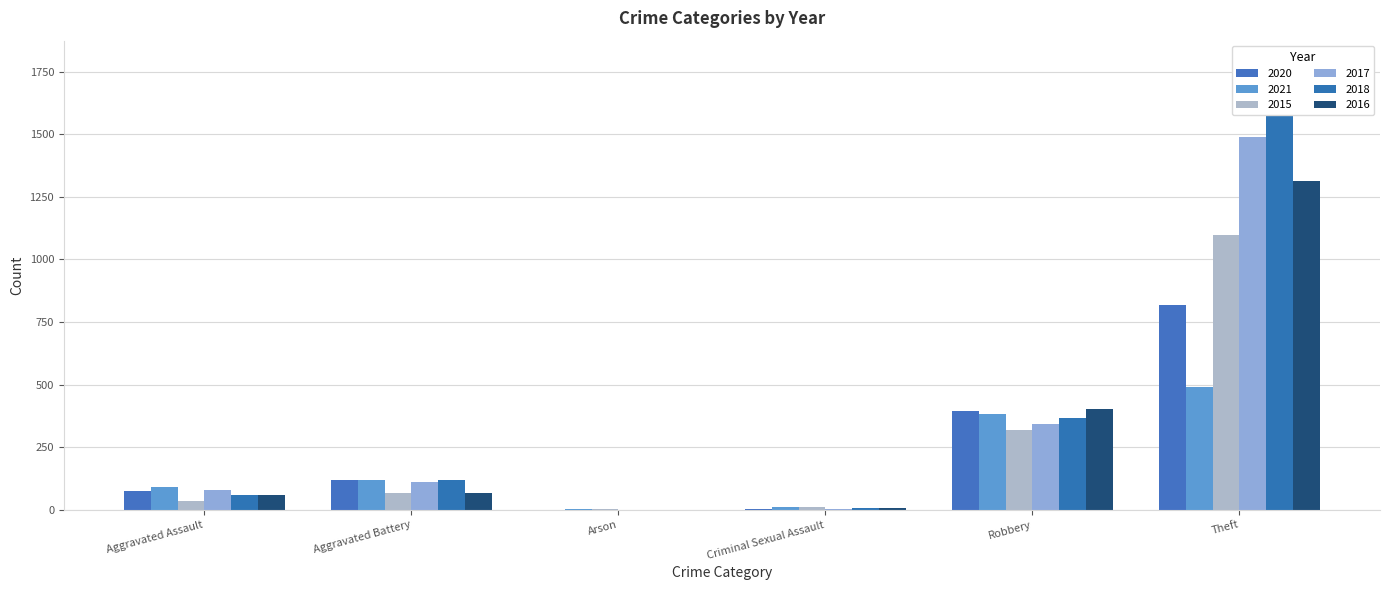

At which category does the chart reach its peak across all series?

Theft